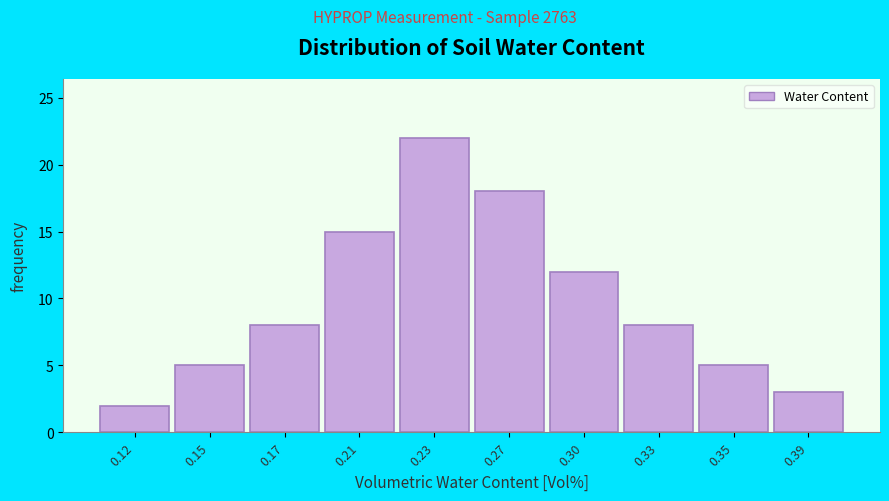

Reading right to left, extract all data points from this chart.

0.39=3	0.35=5	0.33=8	0.30=12	0.27=18	0.23=22	0.21=15	0.17=8	0.15=5	0.12=2